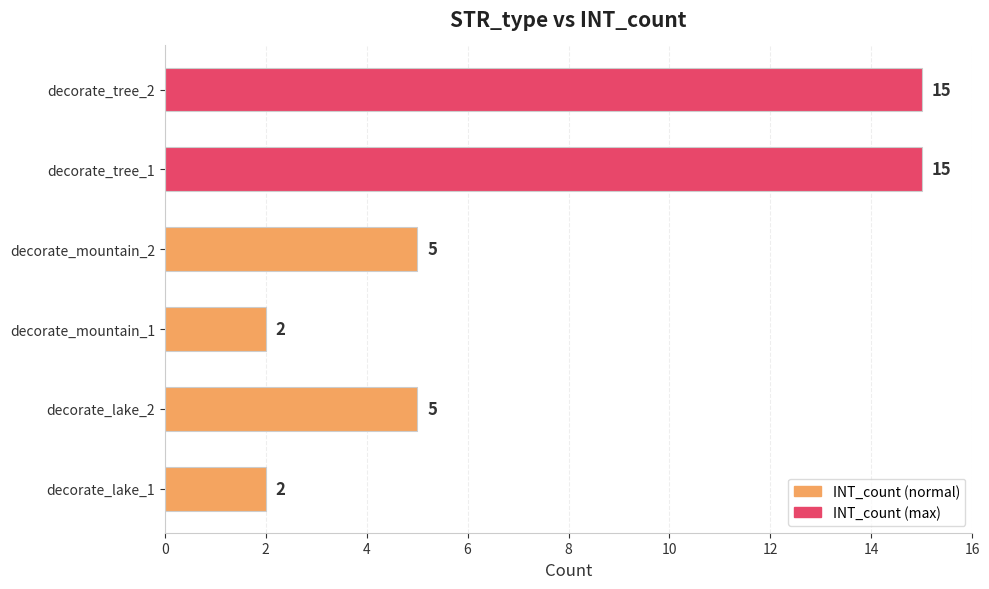

Reading bottom to top, what are all the values shown in this chart?

2	5	2	5	15	15